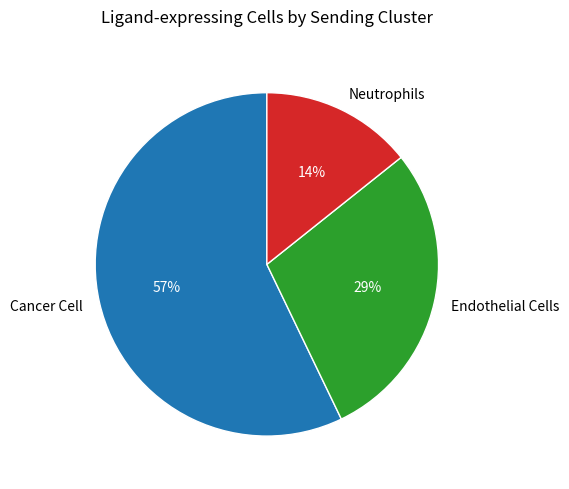

Rank the categories by value from lowest to highest.

Neutrophils, Endothelial Cells, Cancer Cell